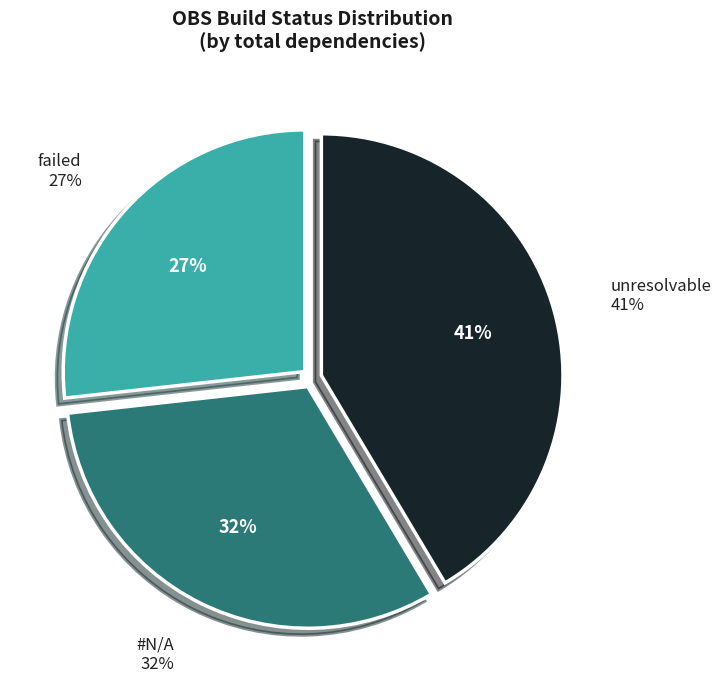

Is the sum of 37 and 25 greater than half?

No